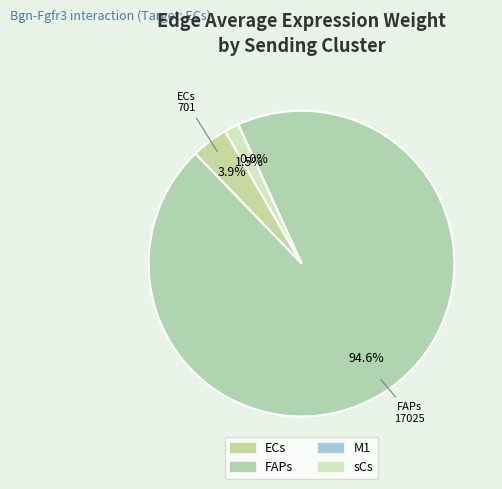

Is there a majority slice in this chart?

Yes